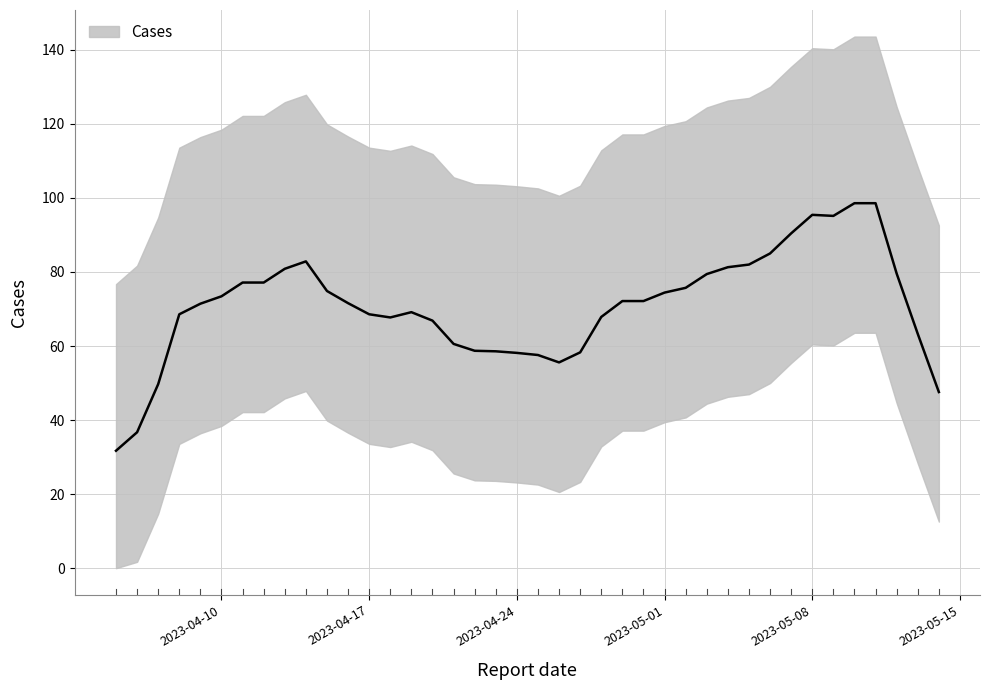

True or false: the data shows 76 at 2023-04-05.

True